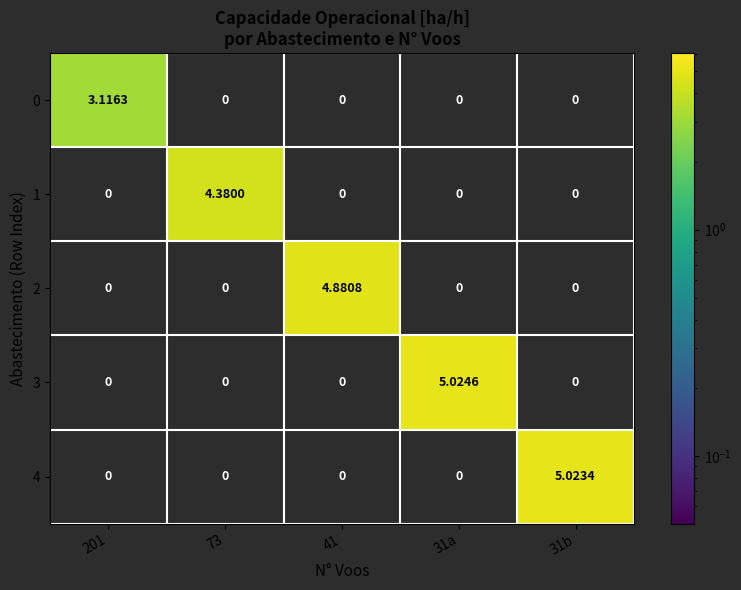

Is the value of 0 at 73 greater than the value of 3 at 31a?

No